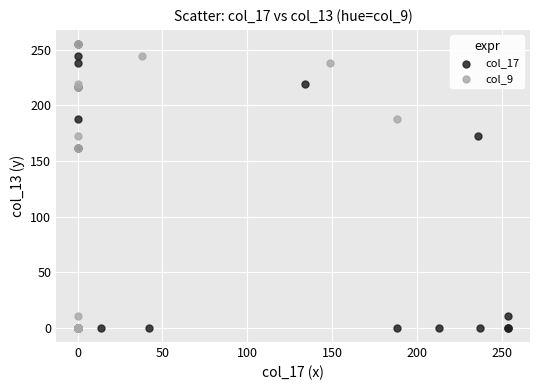

What are all the series names shown in the legend?

col_17, col_9